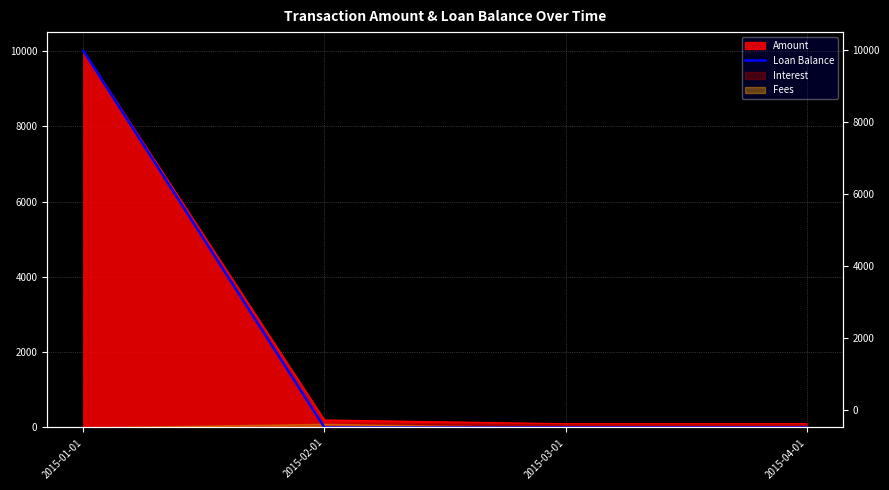

At which category does the chart reach its minimum across all series?

2015-02-01